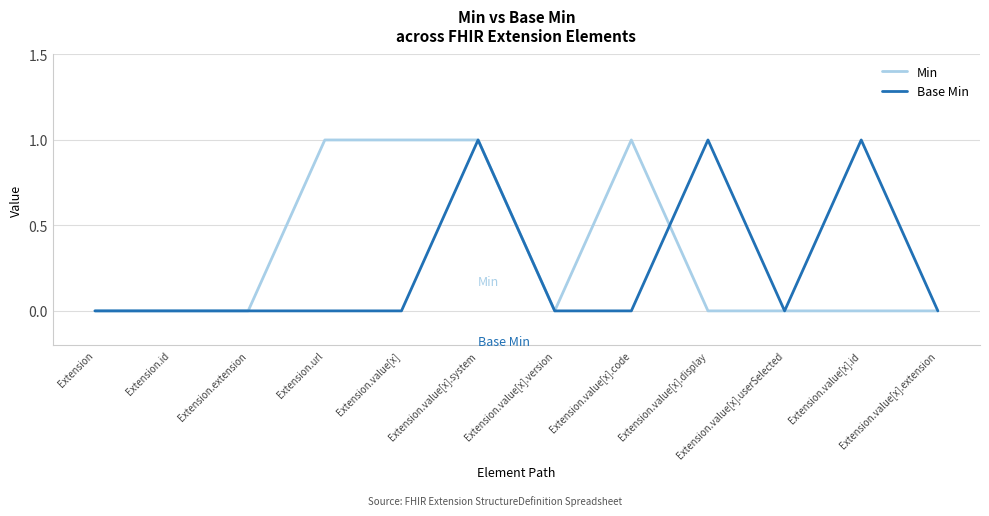

Reading left to right, transcribe all the data shown in this chart.

Min: Extension=0	Extension.id=0	Extension.extension=0	Extension.url=1	Extension.value[x]=1	Extension.value[x].system=1	Extension.value[x].version=0	Extension.value[x].code=1	Extension.value[x].display=0	Extension.value[x].userSelected=0	Extension.value[x].id=0	Extension.value[x].extension=0
Base Min: Extension=0	Extension.id=0	Extension.extension=0	Extension.url=0	Extension.value[x]=0	Extension.value[x].system=1	Extension.value[x].version=0	Extension.value[x].code=0	Extension.value[x].display=1	Extension.value[x].userSelected=0	Extension.value[x].id=1	Extension.value[x].extension=0